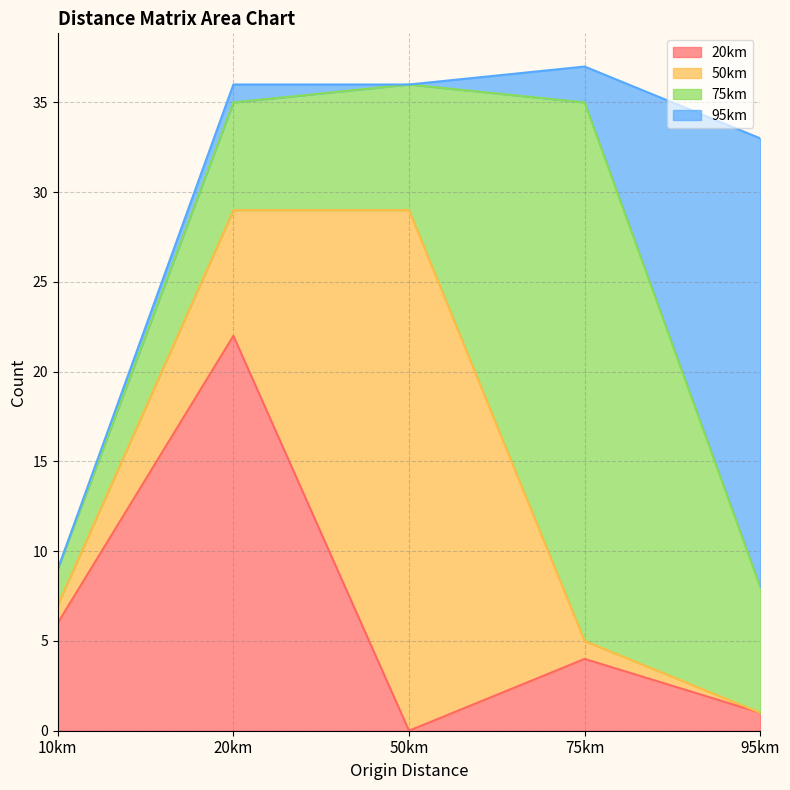

Is the value of 20km at 50km greater than the value of 50km at 10km?

No